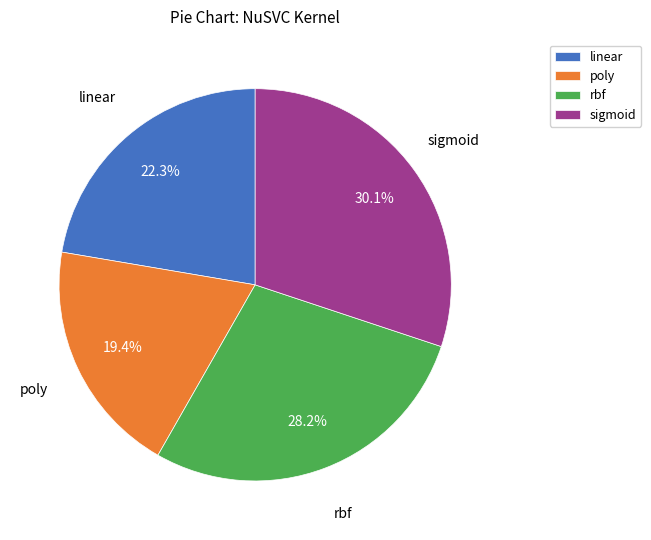

Count the number of slices in the pie.

4